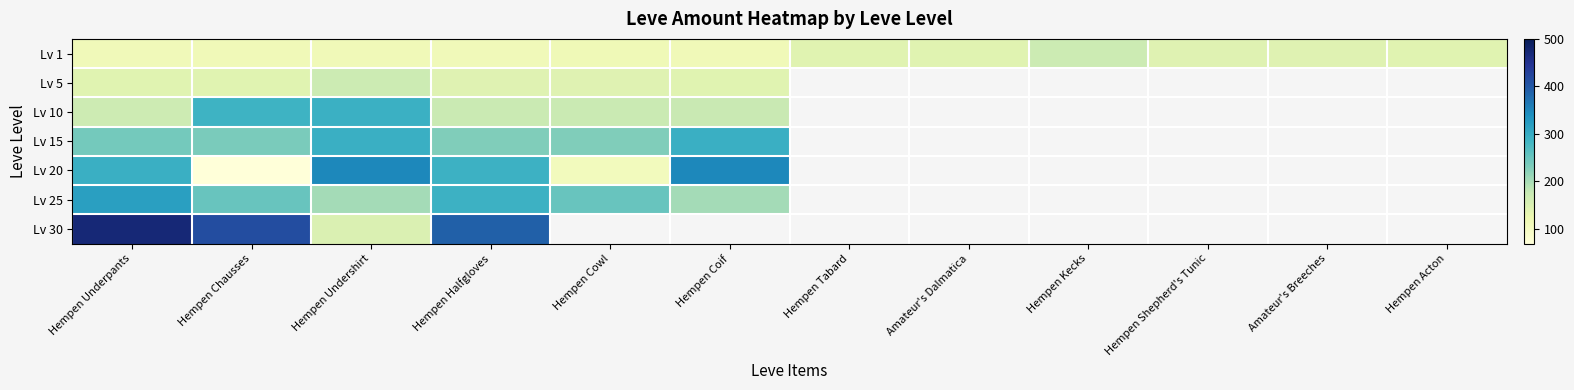

Is it true that Lv 30 equals 209.7 at Hempen Undershirt?

False